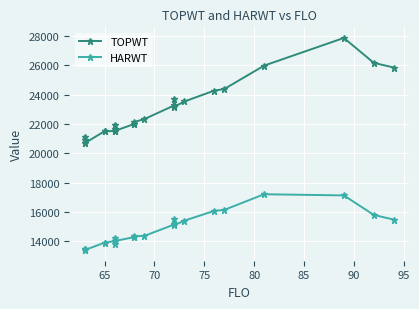

Reading left to right, list all the values displayed in this chart.

TOPWT: 20887	21141	20681	20681	21501	21501	21516	21959	21623	21516	21516	22001	22001	22138	22331	23268	23705	23168	23530	24272	24379	25978	27867	26166	25850
HARWT: 13496	13492	13389	13389	13896	13896	14007	14185	13824	14007	14007	14278	14278	14335	14361	15140	15530	15099	15397	16068	16131	17201	17122	15789	15472